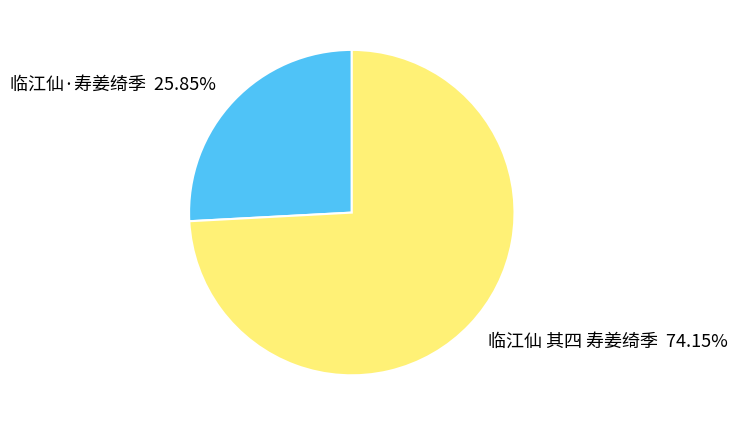

Which has a higher value, 临江仙·寿姜绮季 or 临江仙 其四 寿姜绮季?

临江仙 其四 寿姜绮季